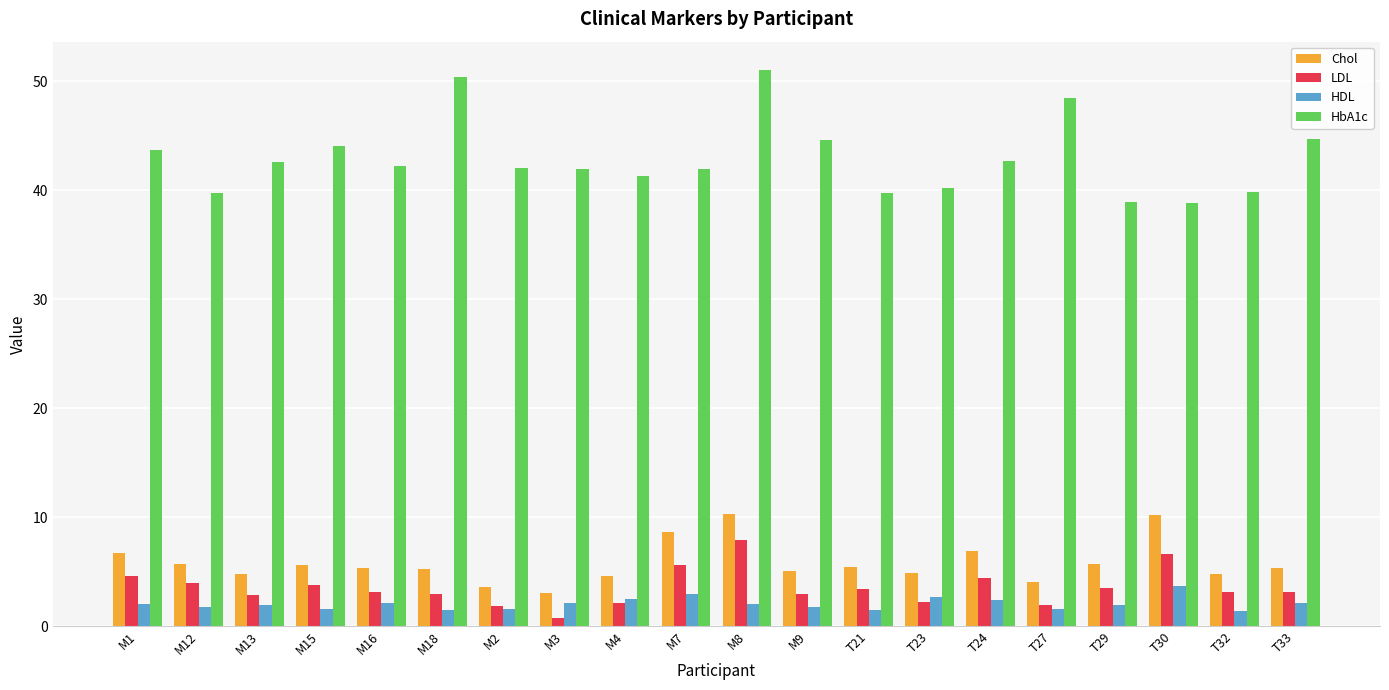

Which series has the largest total across all categories?

HbA1c